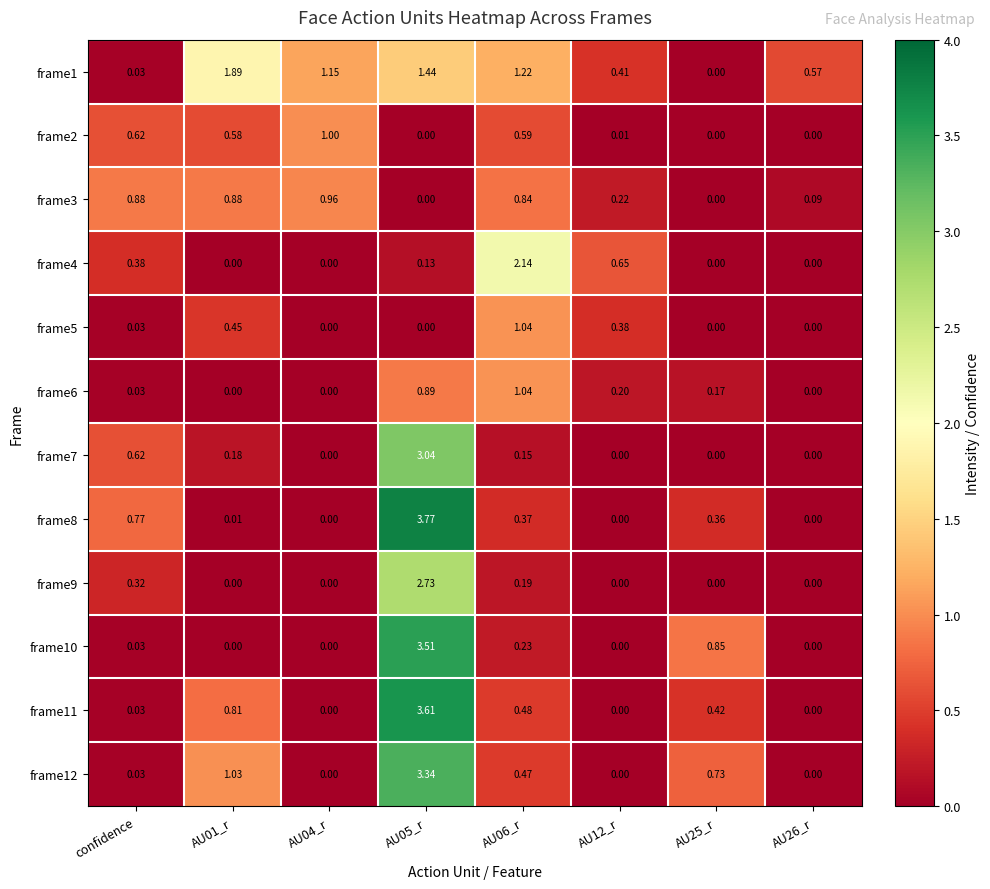

Is the value of frame4 at AU25_r greater than the value of frame10 at AU06_r?

No